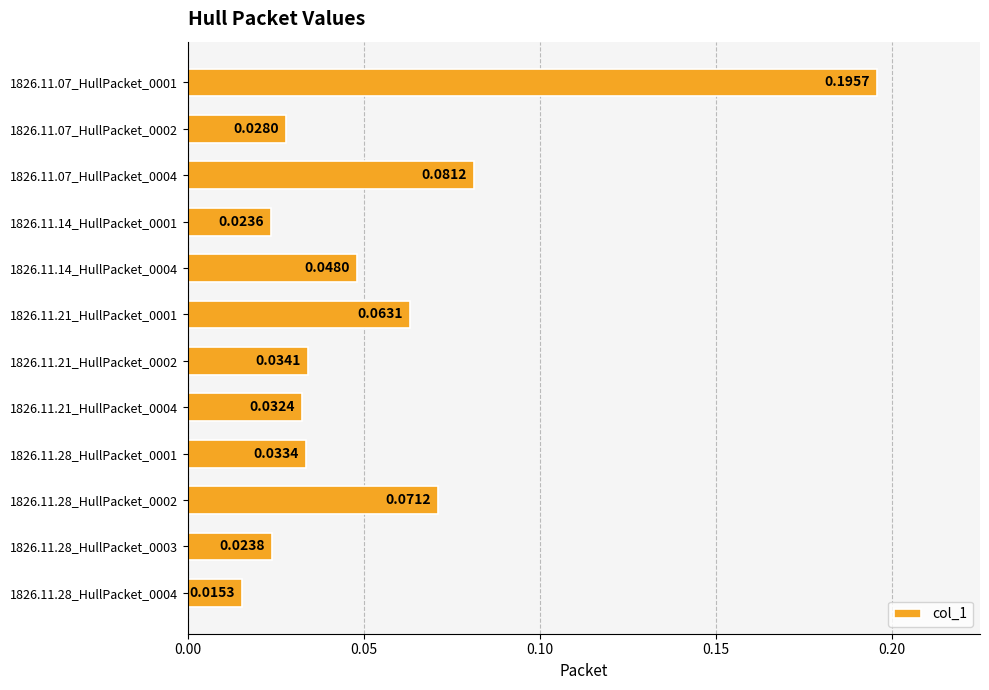

Count the number of data series in this chart.

1